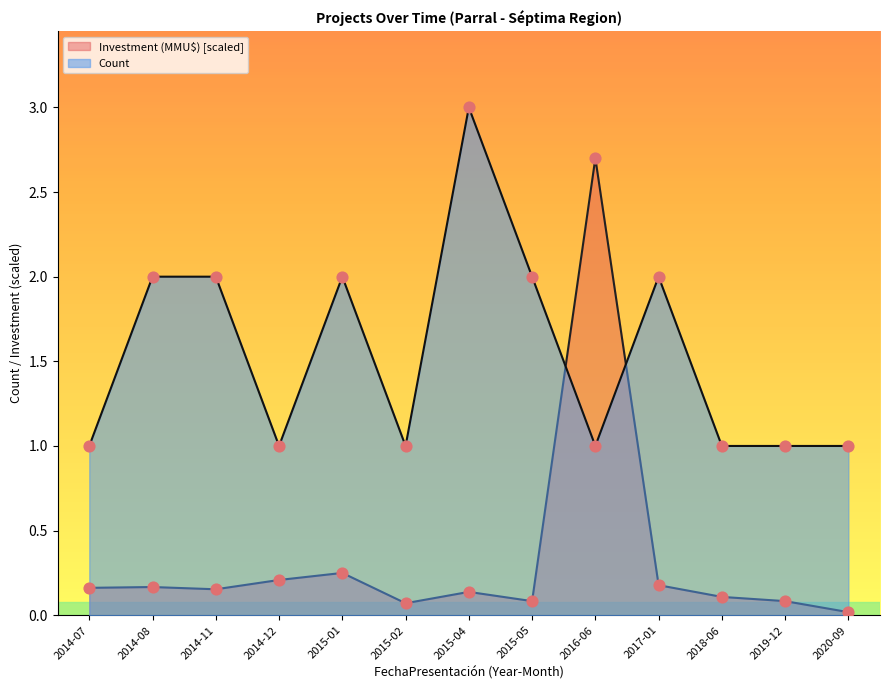

Which series reaches the minimum Y coordinate?

Investment (MMU$)